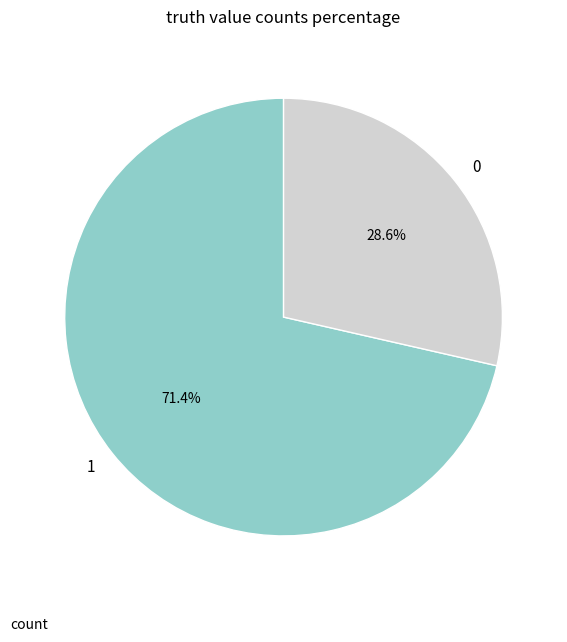

To the nearest percent, what is the combined percentage of 1 and 0?

100%